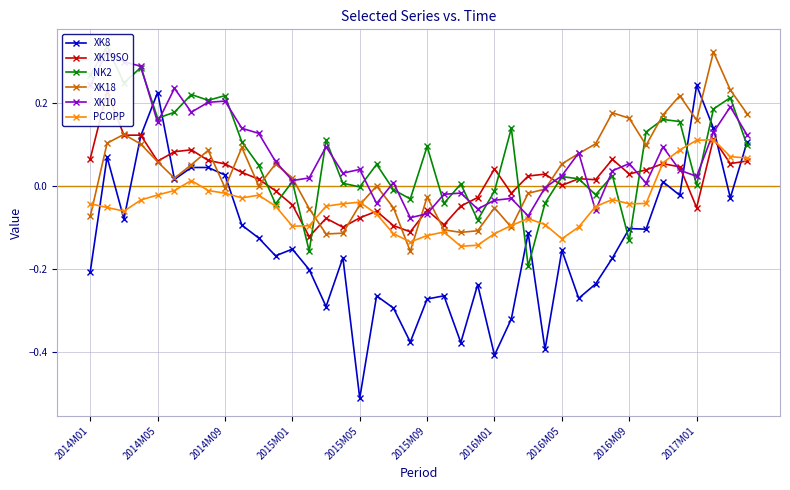

Which series changed the most between 10 and 27?

XK8